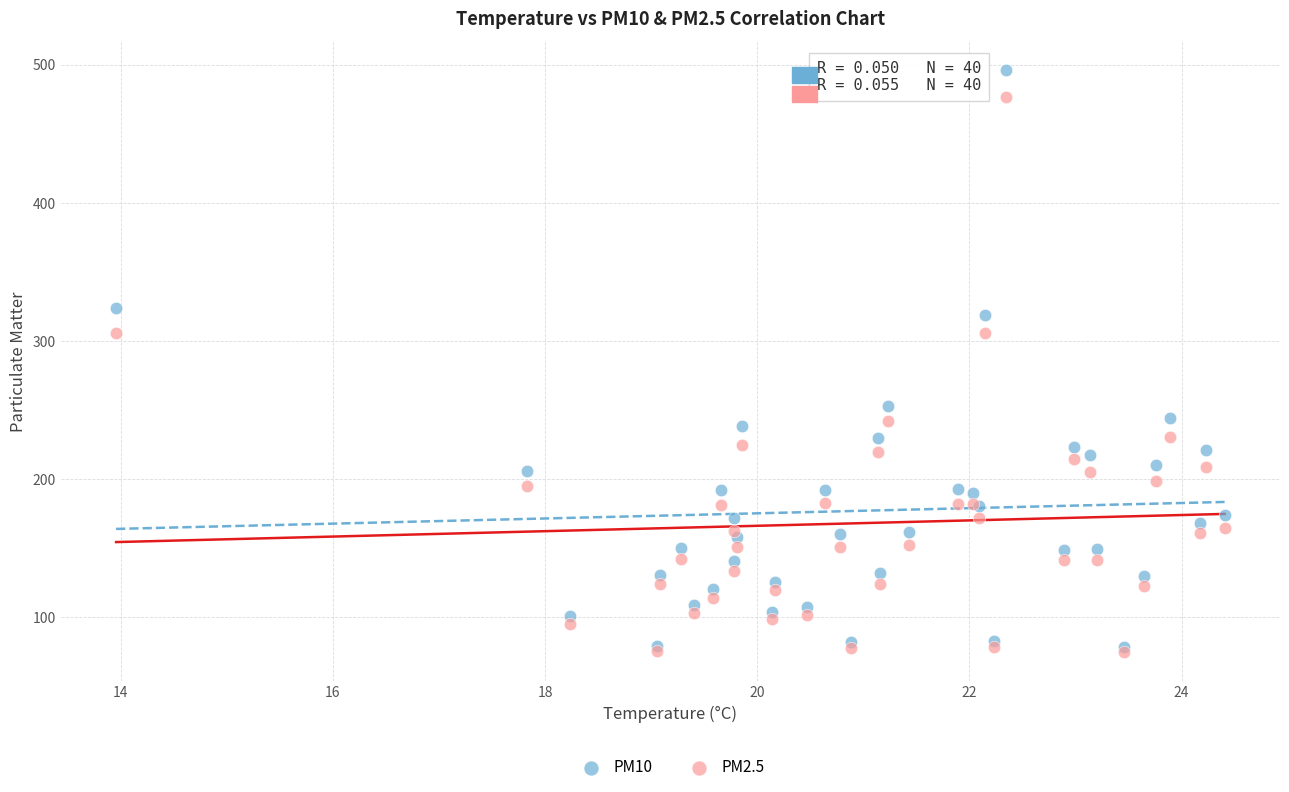

What are all the series names shown in the legend?

PM10, PM2.5